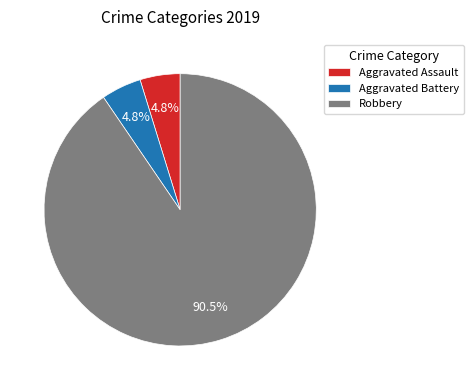

To the nearest percent, what is the combined percentage of Aggravated Assault and Robbery?

95%